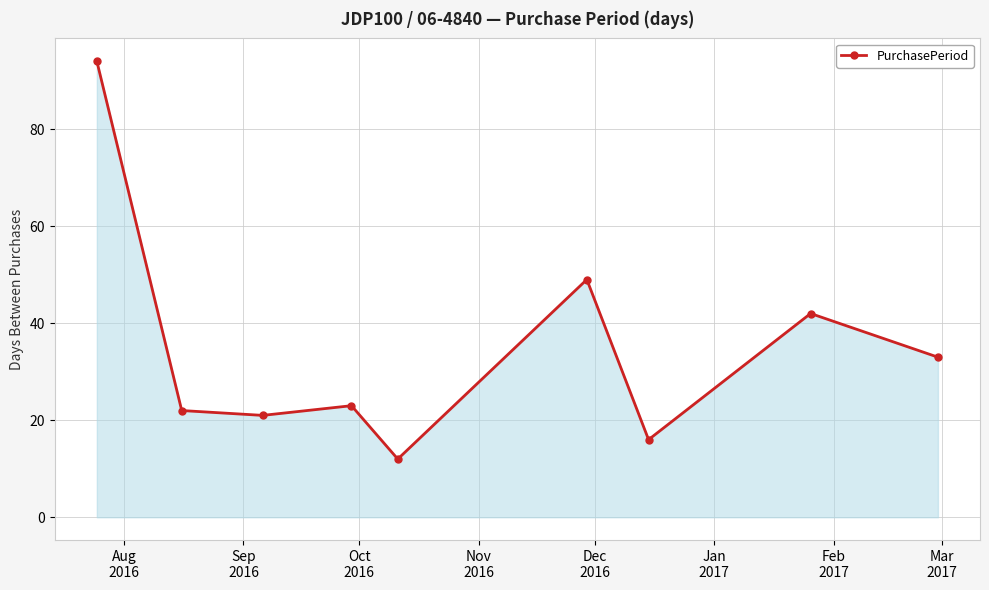

What is the average value?

35